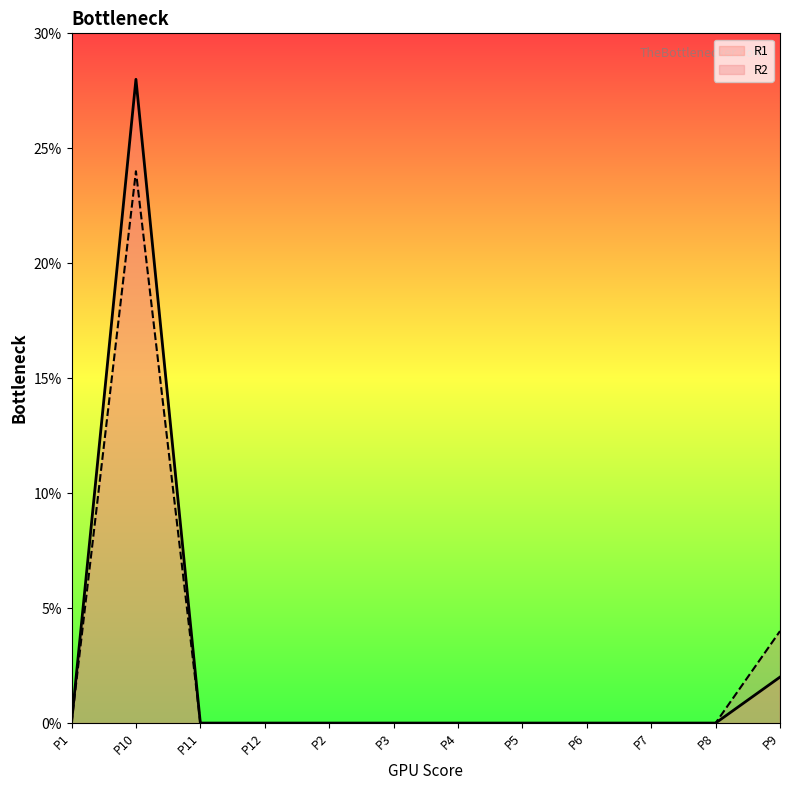

What position from the right is P1?

12